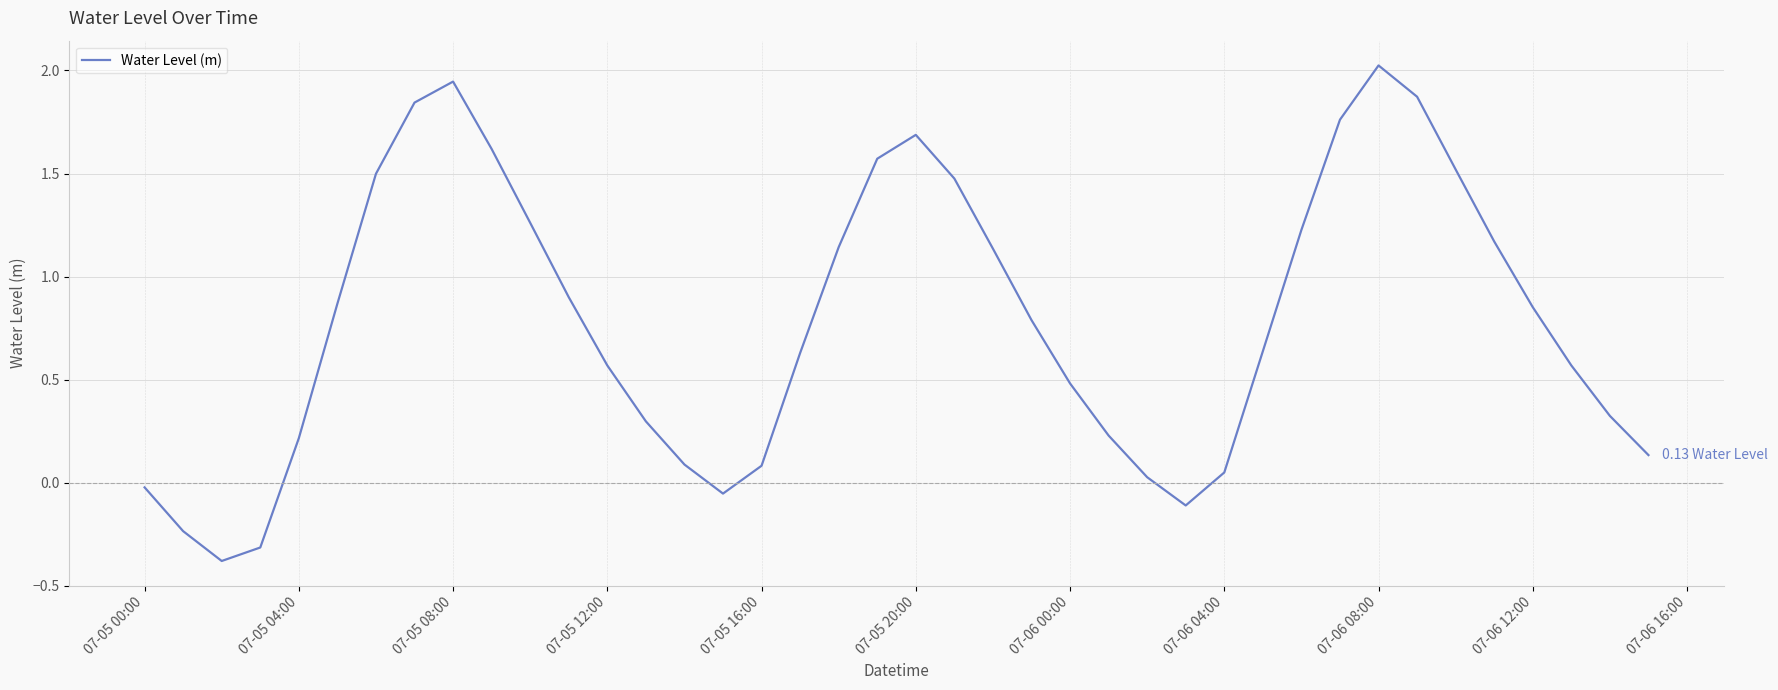

What is the difference between the maximum and minimum values?

2.4